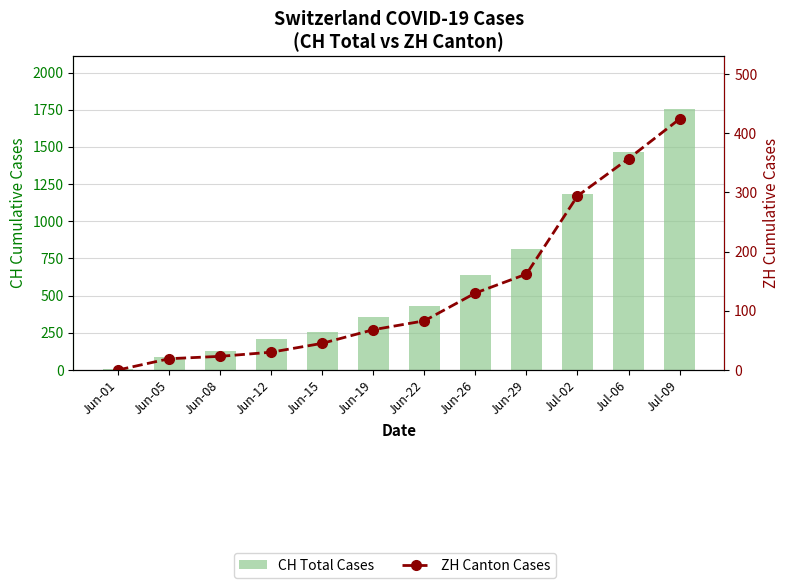

List the series in order of their peak value, highest first.

CH Total Cases, ZH Cumulative Cases